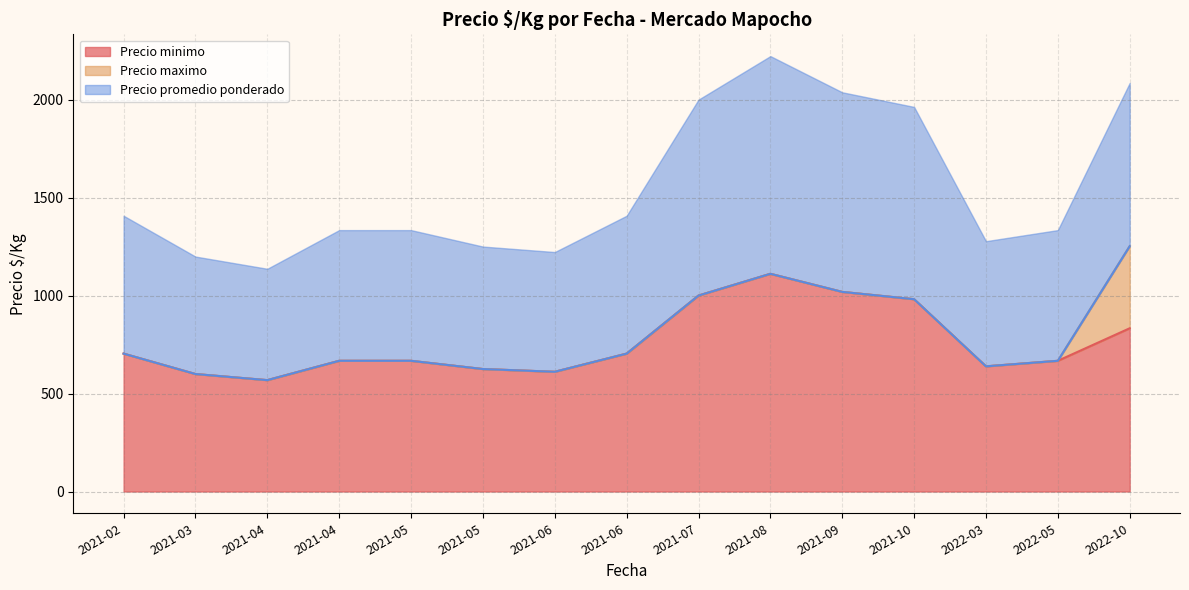

What is the highest value of the Precio maximo series?

1252